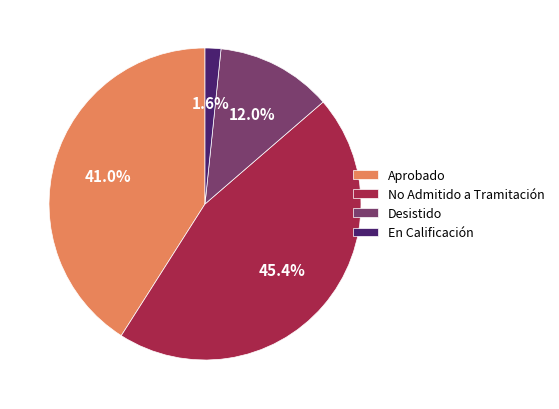

Combined, what portion of the pie is Desistido and Aprobado?

53.0%